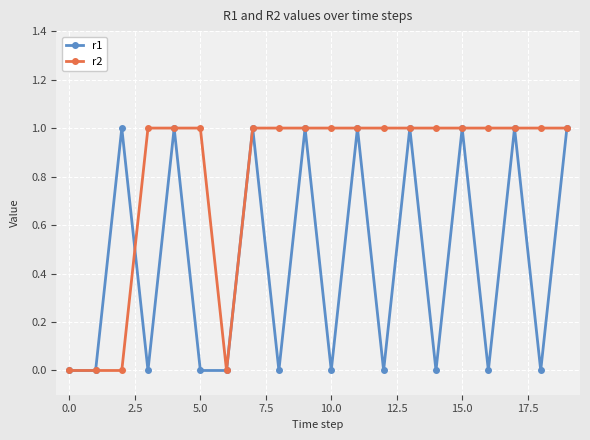

Rank the series by their average value, from lowest to highest.

r1, r2